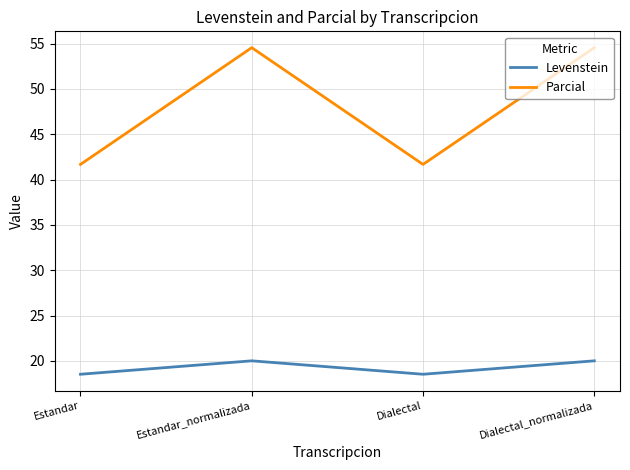

Count the Levenstein values in the range 18 to 19.

2